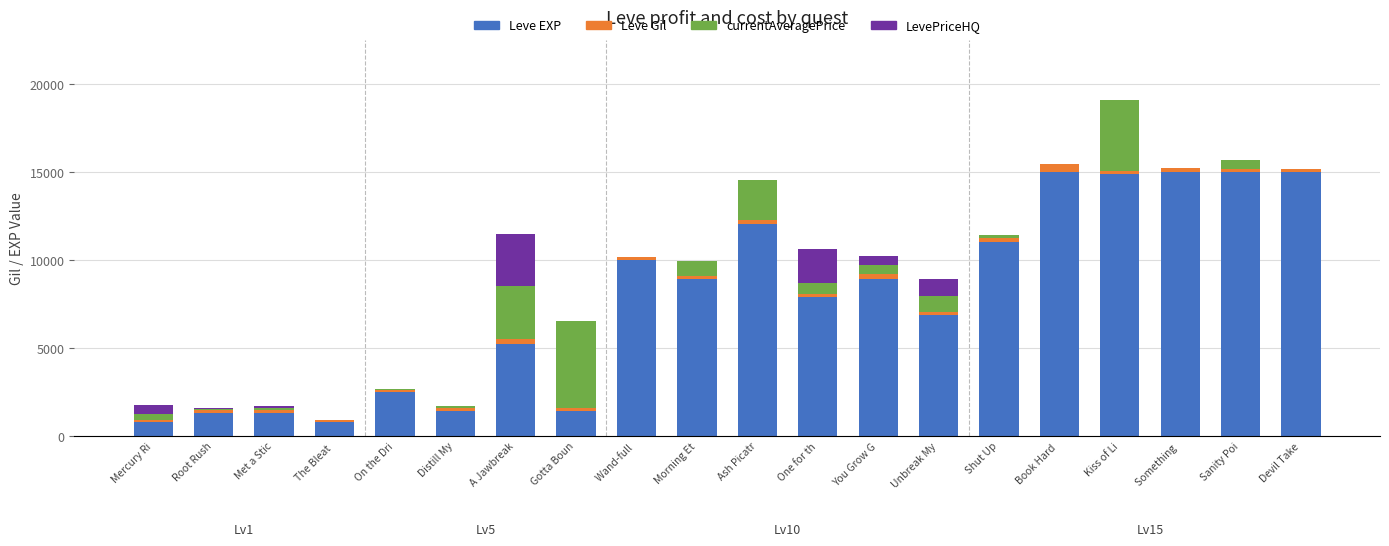

What value does the Leve EXP series have at Book Hard ?

15000